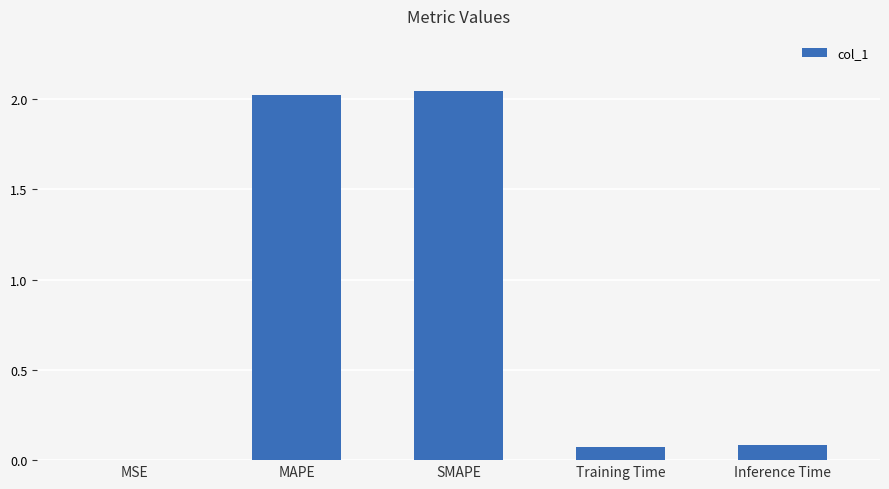

What is the change in value from MAPE to Training Time?

-1.9